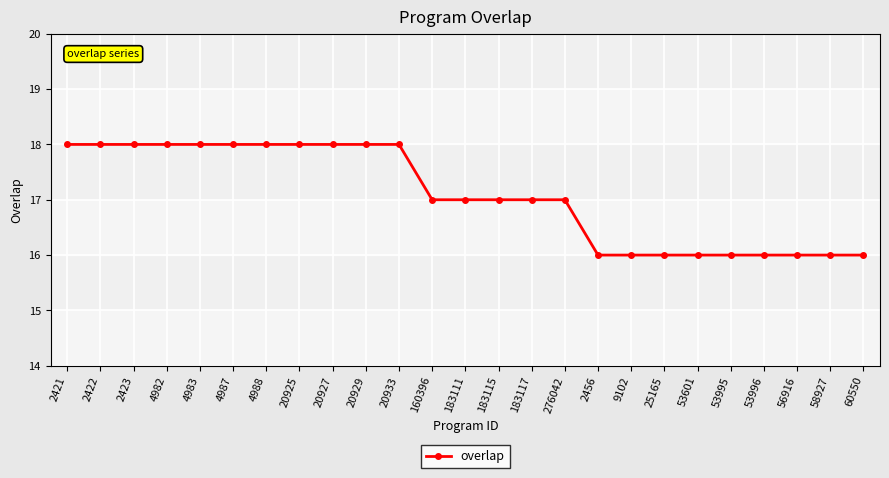

What is the label of the 19th point from the right?

4988